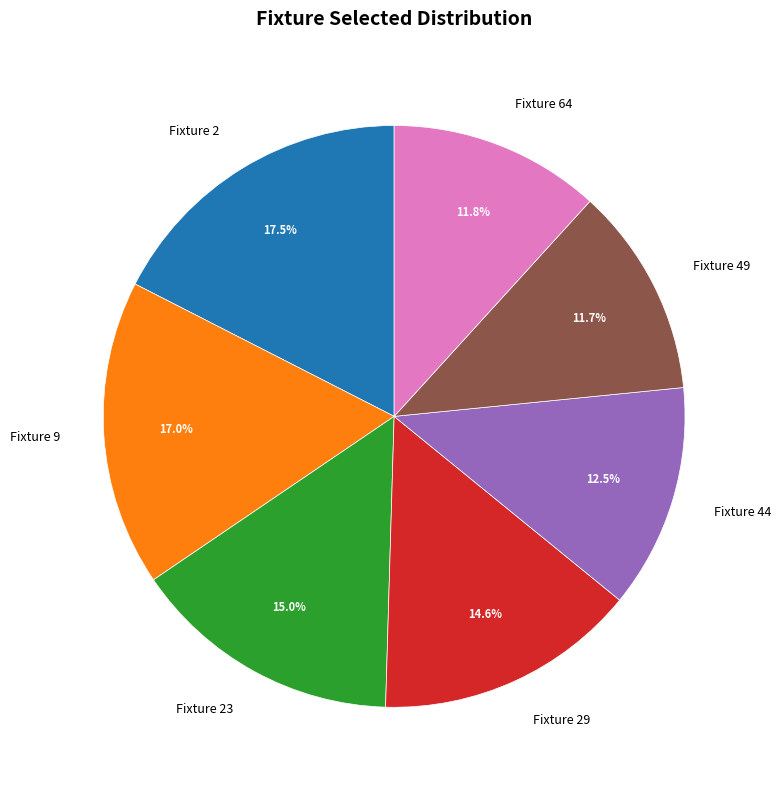

Which has a higher value, Fixture 2 or Fixture 23?

Fixture 2